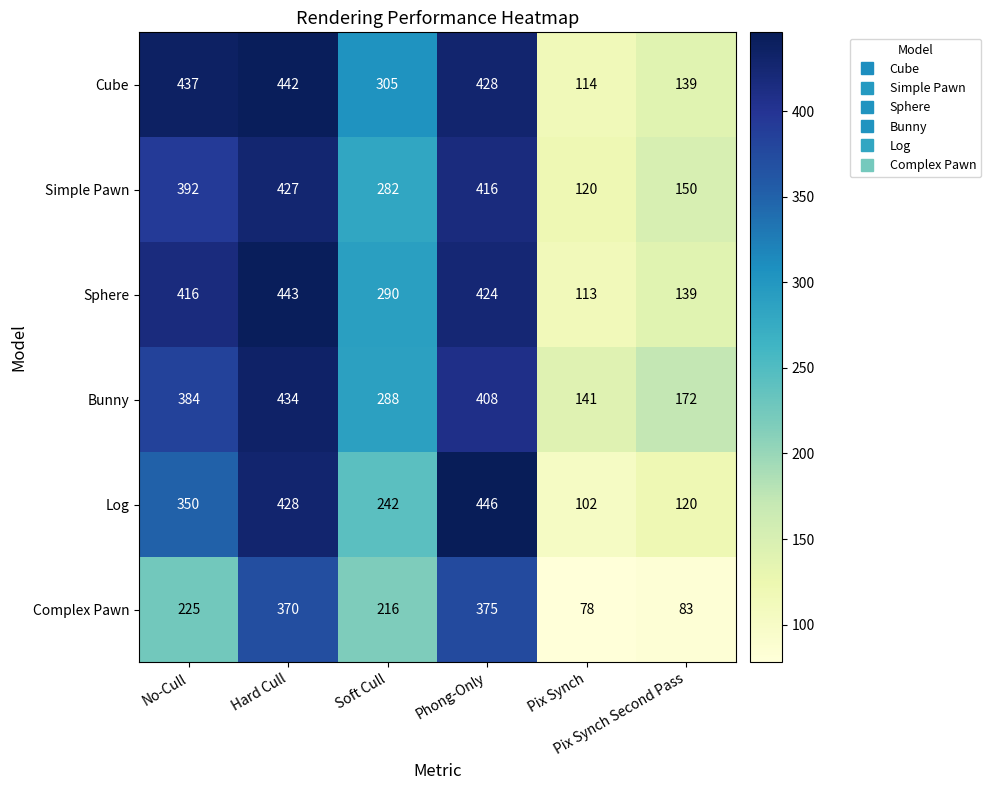

Which series has the largest range (max minus min)?

Log